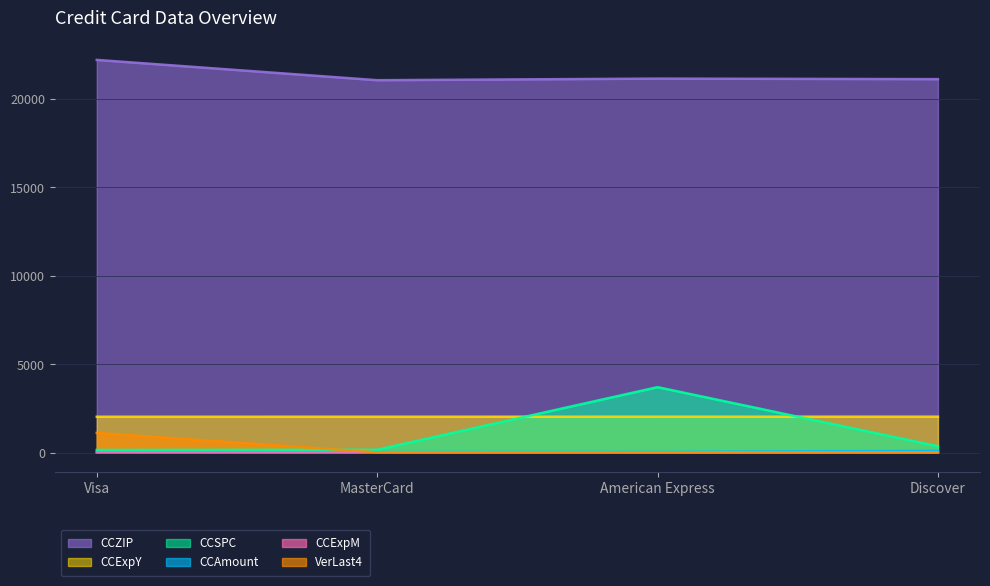

Read the CCExpY value at American Express.

2027.0